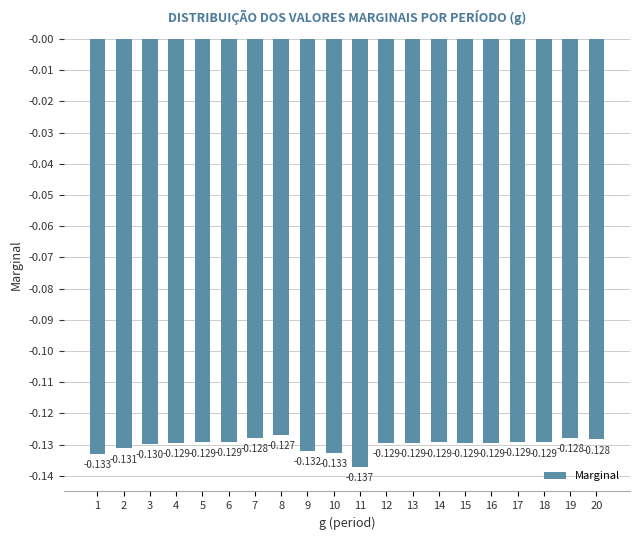

How many bars are there in total?

20